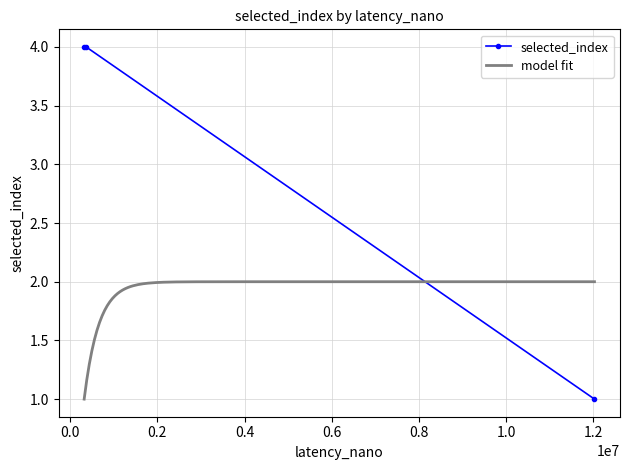

Count the values in the range 1 to 4.

3